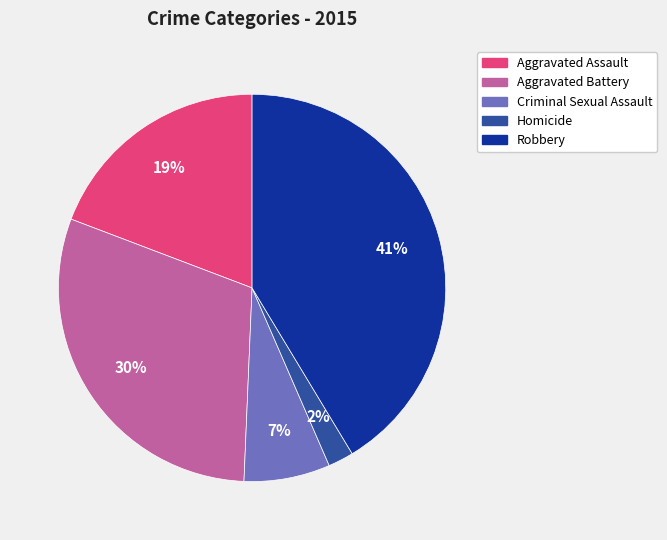

Approximately how many times larger is the value at Homicide compared to Criminal Sexual Assault?

0.3